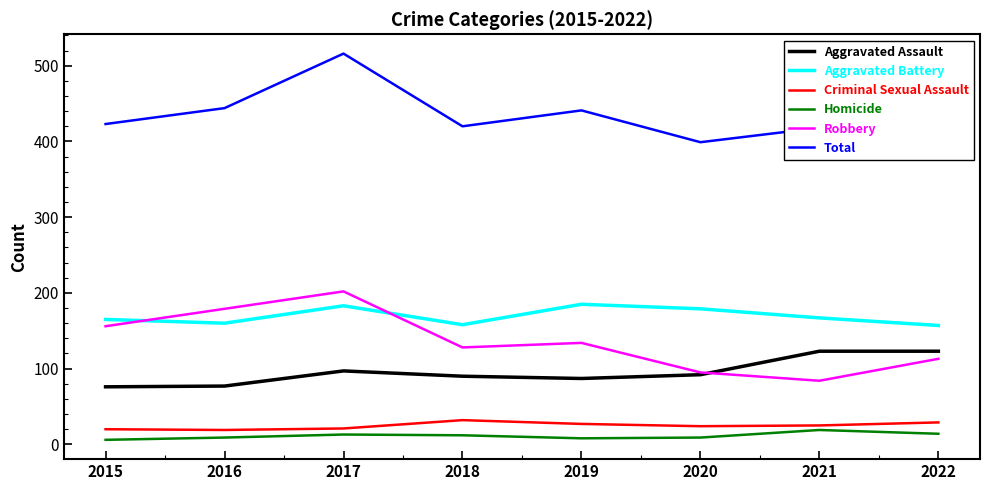

What is the average value of the Criminal Sexual Assault series?

25